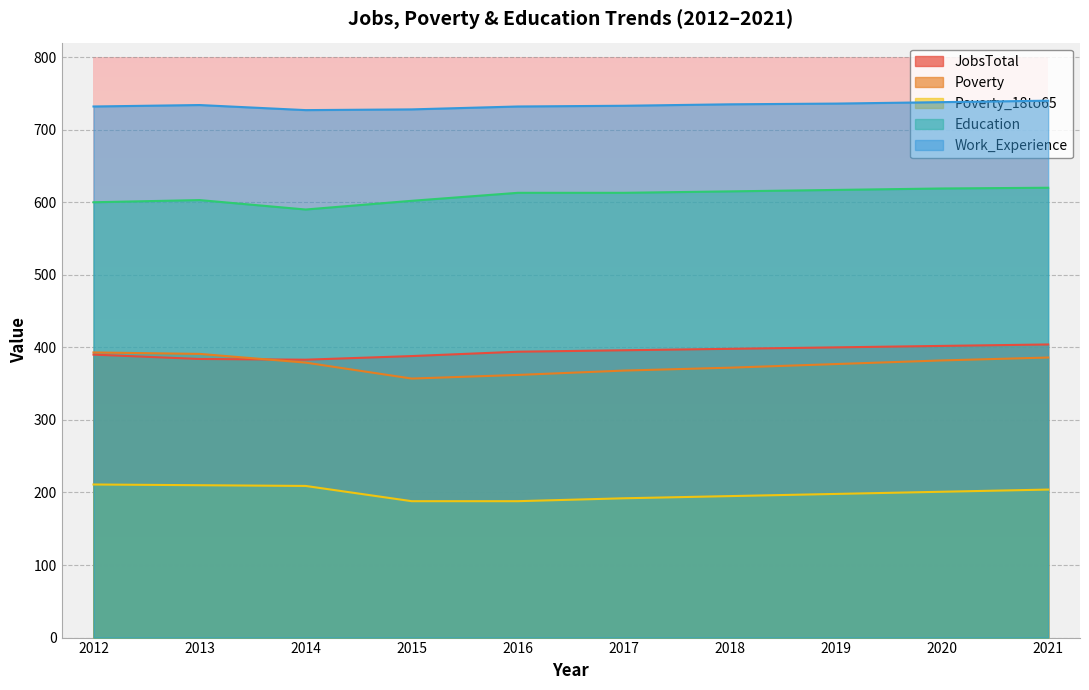

What is the value of the JobsTotal point at the 8th from the left?

400